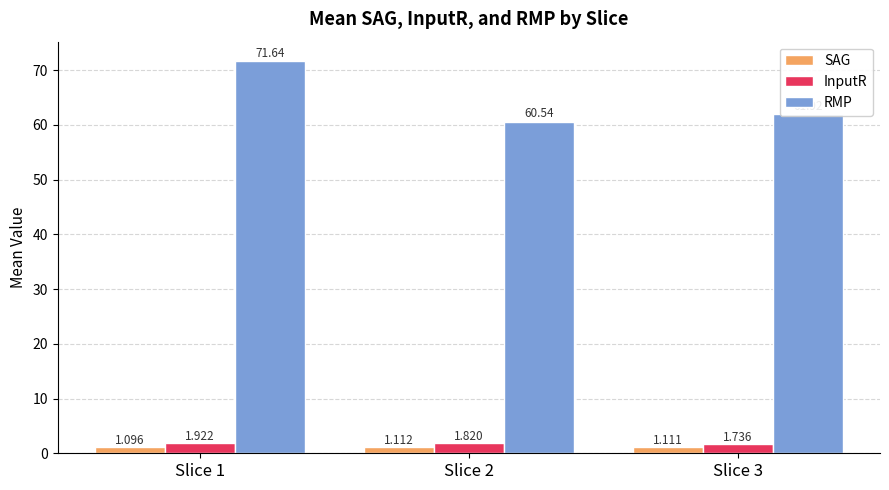

The RMP series shows 61.9 at Slice 3. True or false?

True